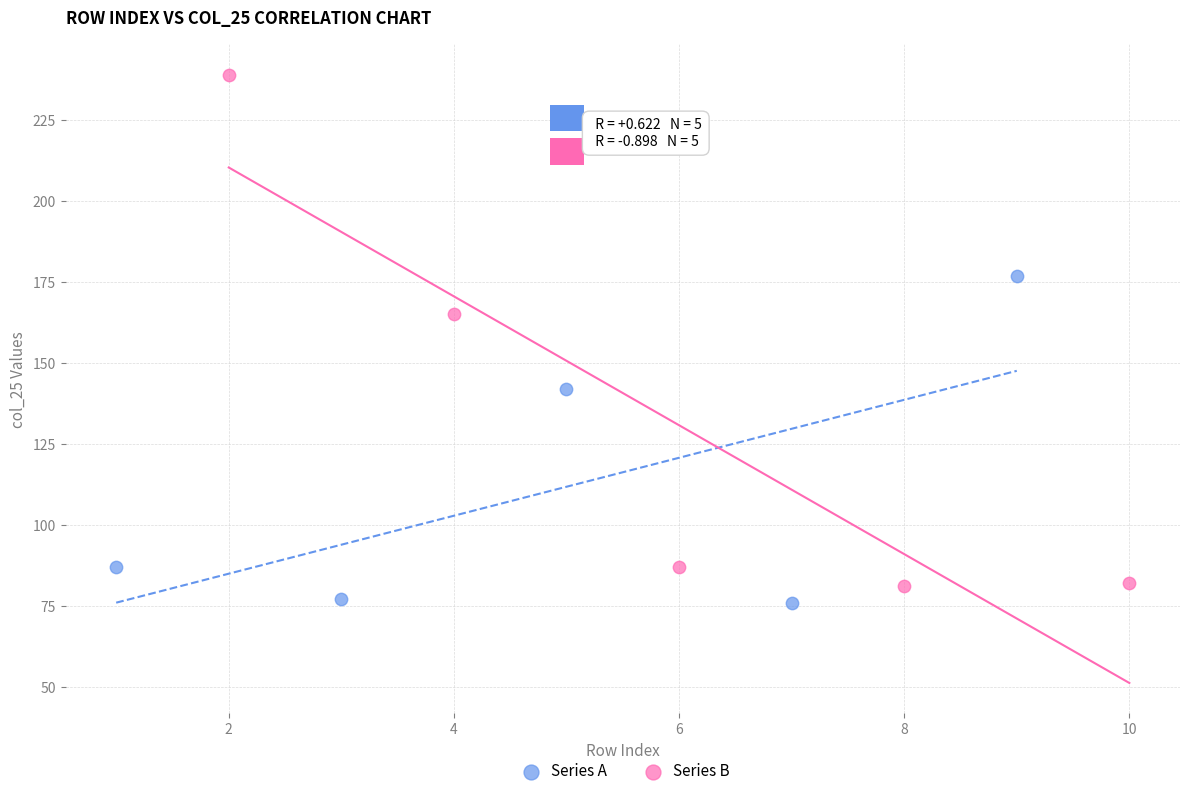

Which series reaches the minimum Y coordinate?

Series A